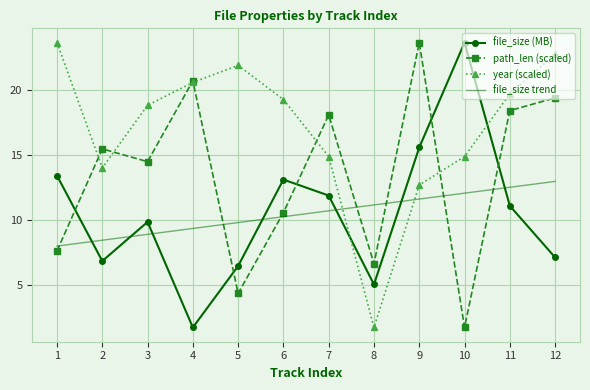

At which category is the sum across all series the highest?

9